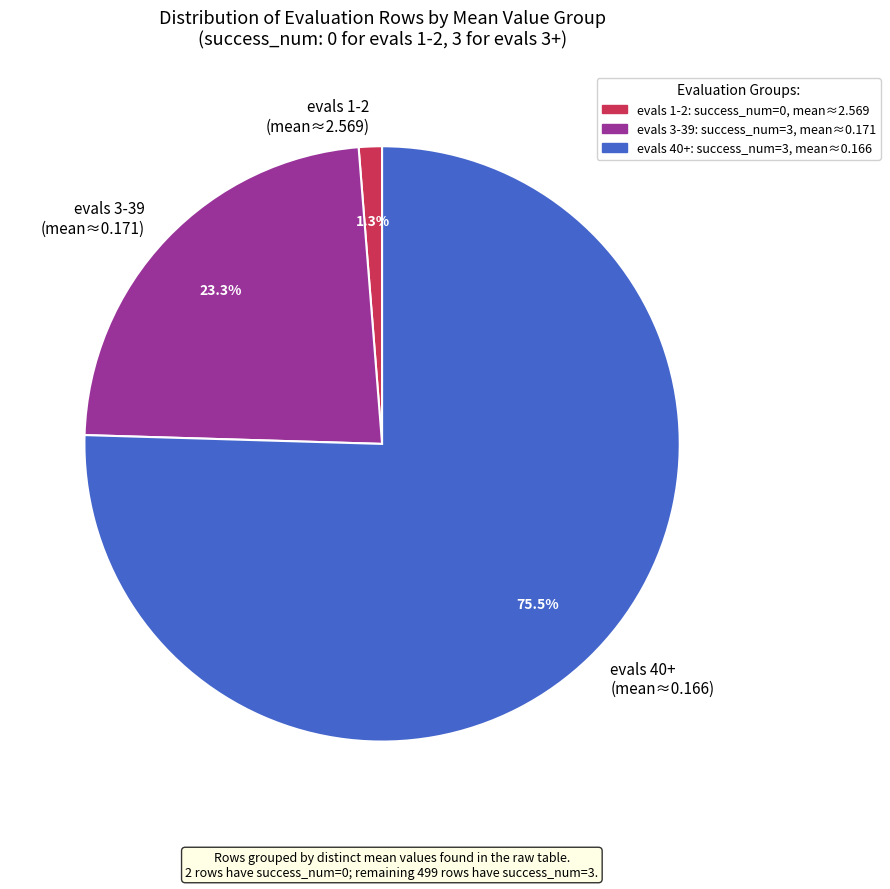

Which category has the smallest portion of the pie?

evals 1-2 (mean≈2.569)